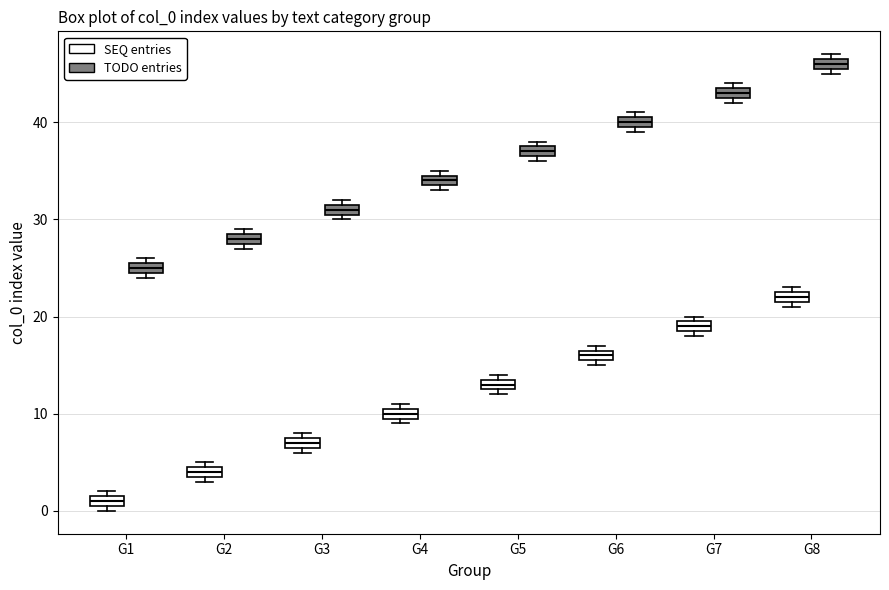

Which box has the lowest median line?

G1 (SEQ entries)